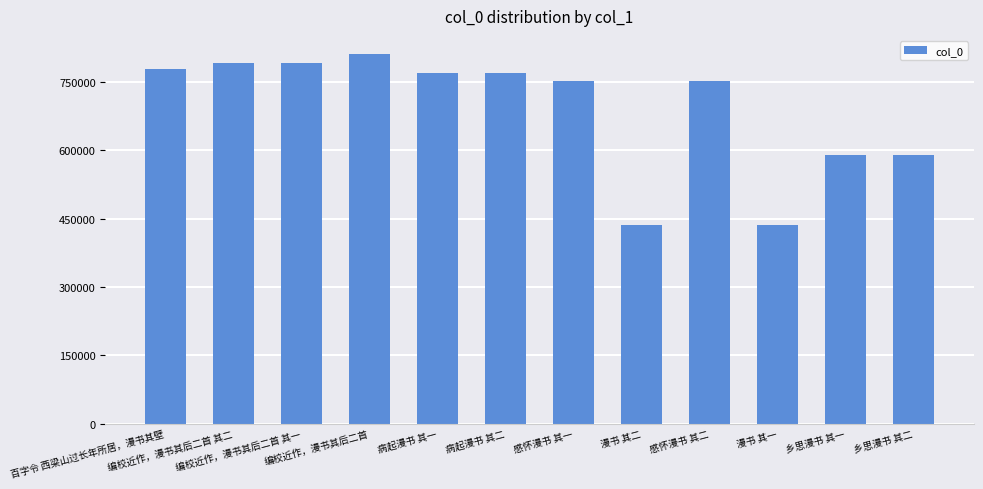

What is the minimum value shown in the chart?

436301